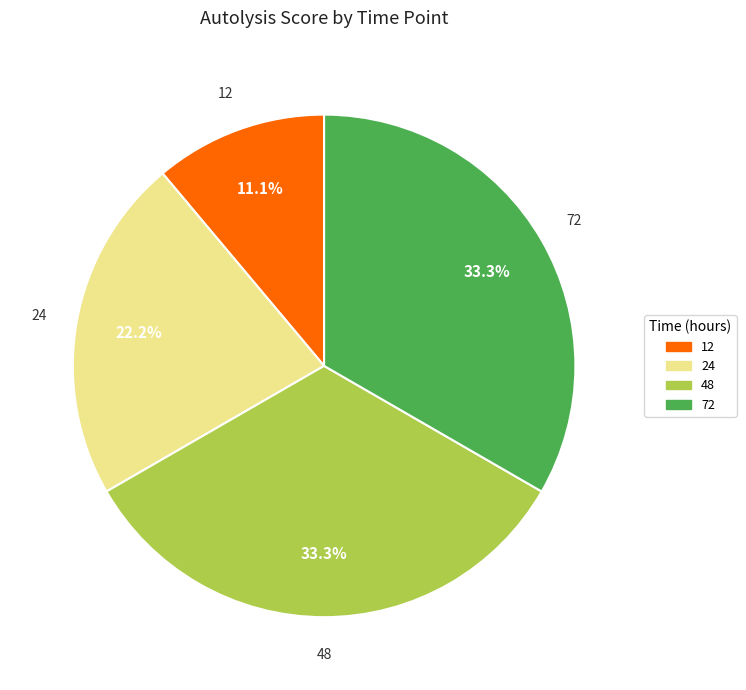

Is there a majority slice in this chart?

No